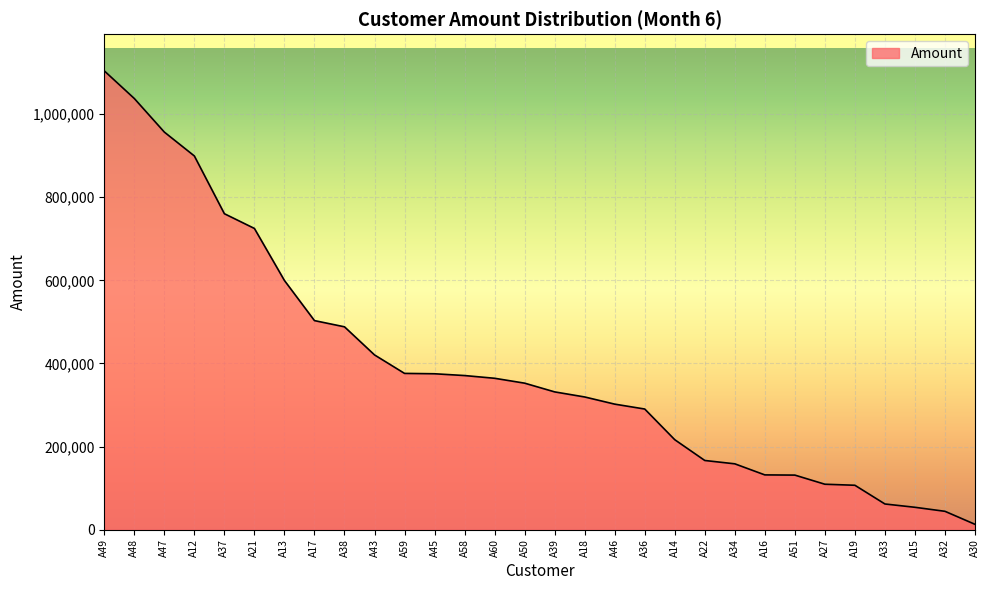

The value at A14 is 216377. True or false?

True